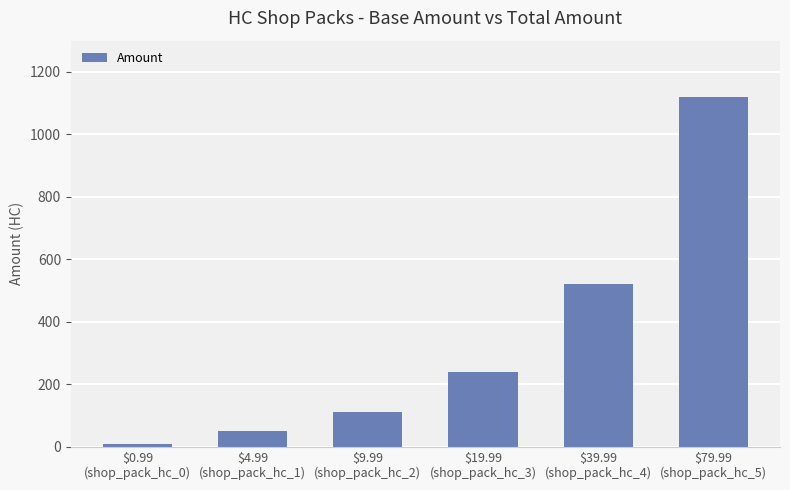

What is the label of the 6th bar from the left?

$79.99
(shop_pack_hc_5)